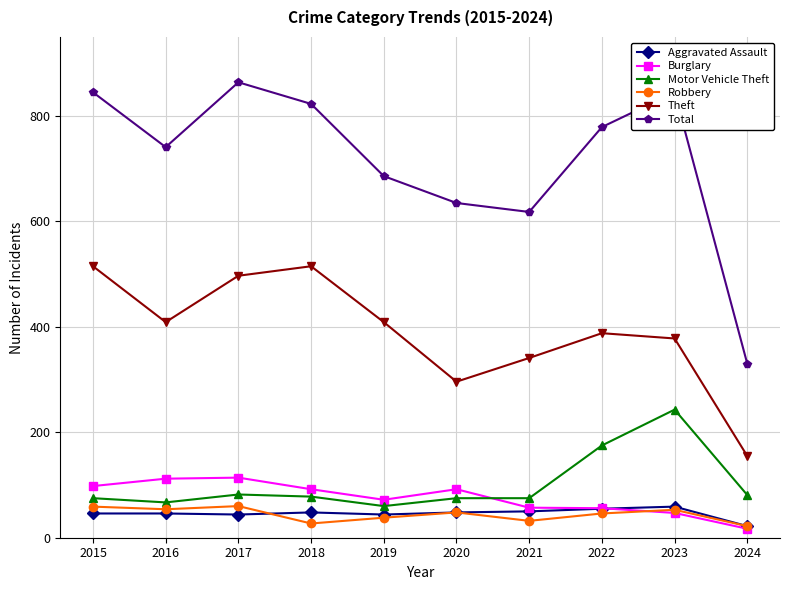

Which series has the largest total across all categories?

Total